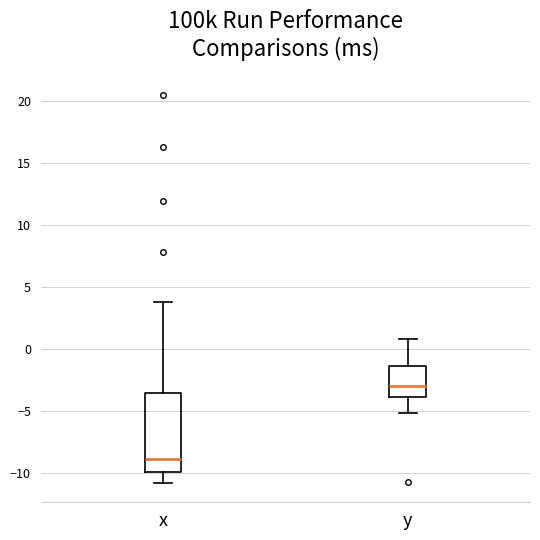

Reading left to right, transcribe this box plot: for each box, give where its median line is, the range the box spans, and where its two whiskers end, as read against the y-axis. The values are not printed on the chart, so give them approximately, as read against the axis.

x: median -9.0, box -10.0 to -3.5, whiskers -11.0 to 4.0
y: median -3.0, box -4.0 to -1.5, whiskers -5.0 to 1.0